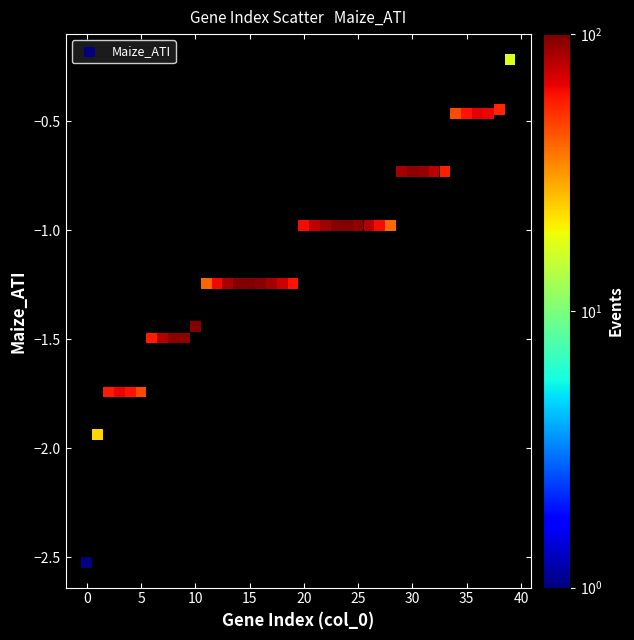

What is the range of Y values (max minus min)?

2.3